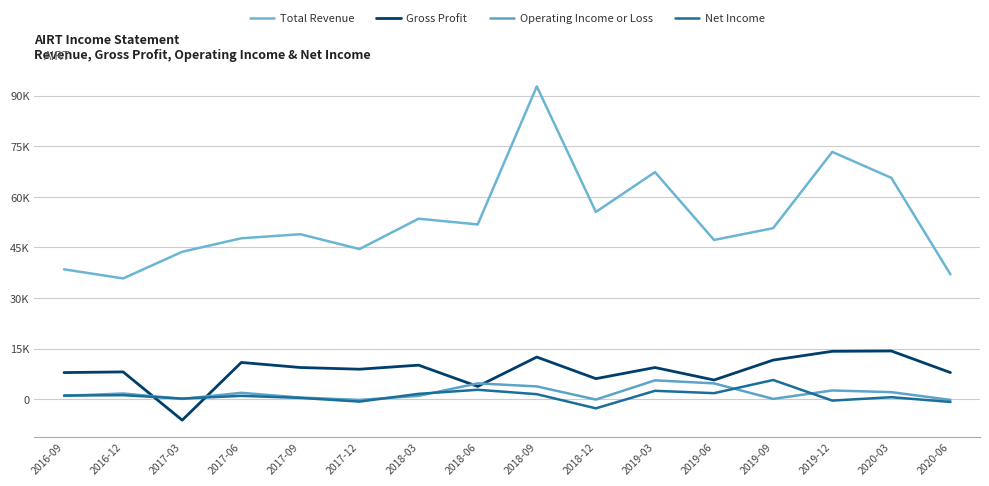

What is the label of the 6th point from the left?

2017-12